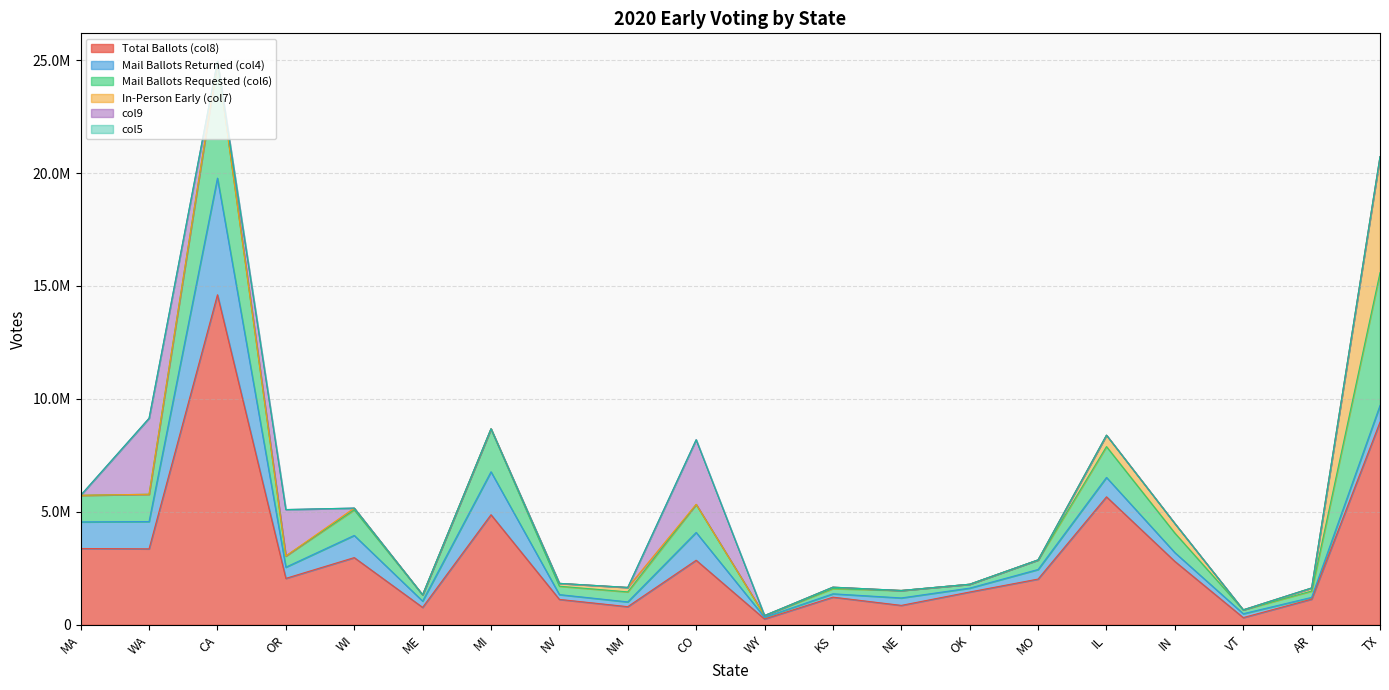

True or false: In-Person Early (col7) and Mail Ballots Requested (col6) intersect in this chart.

False